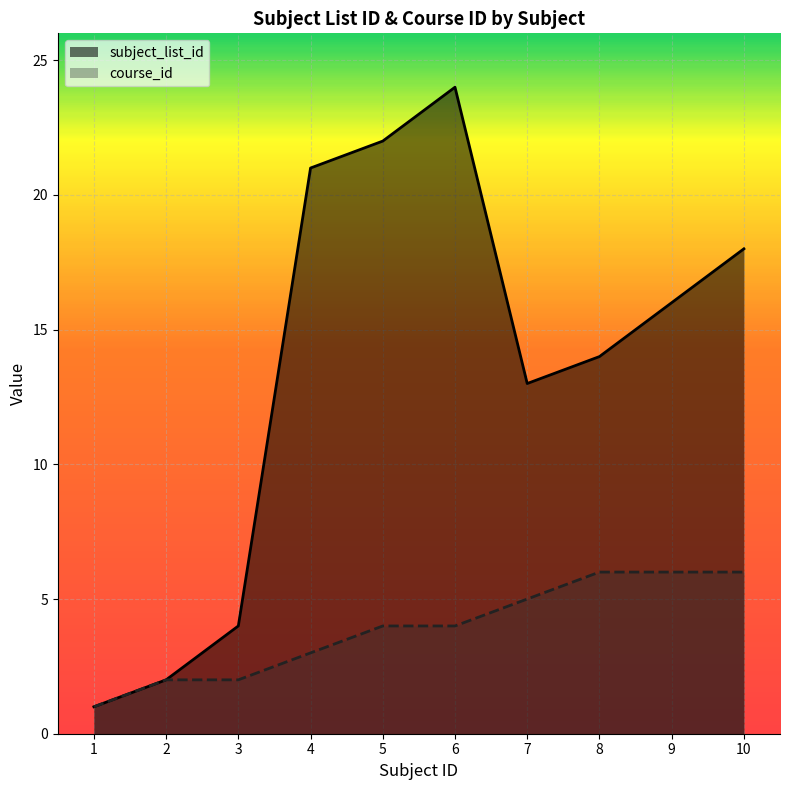

What are all the series names shown in the legend?

subject_list_id, course_id